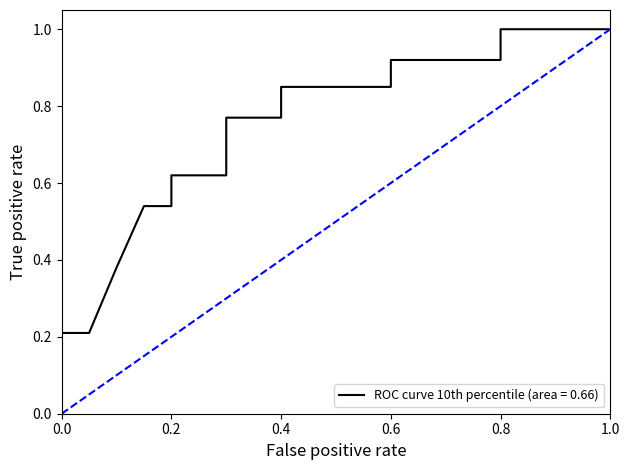

What is the maximum value for ROC curve 10th percentile (area = 0.66)?

1.0